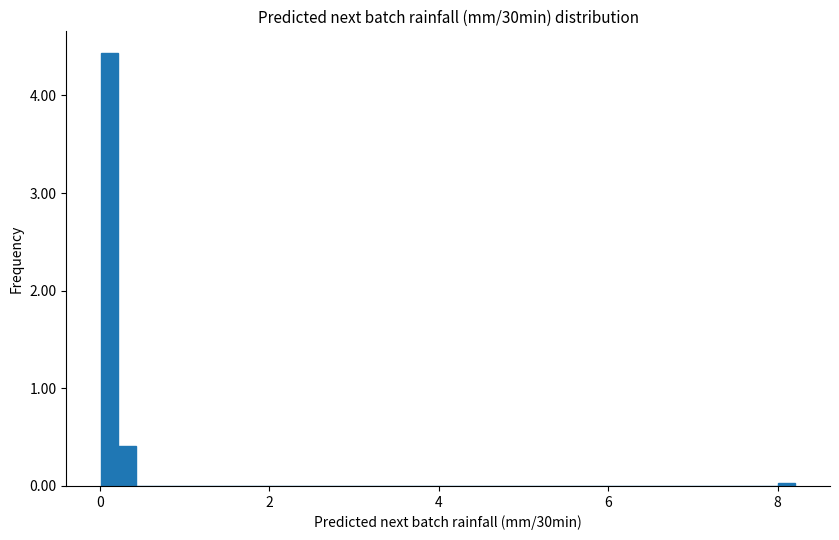

Around what value on the x-axis is the tallest bar? Give the approximate position of its centre, as read against the axis.

0.2